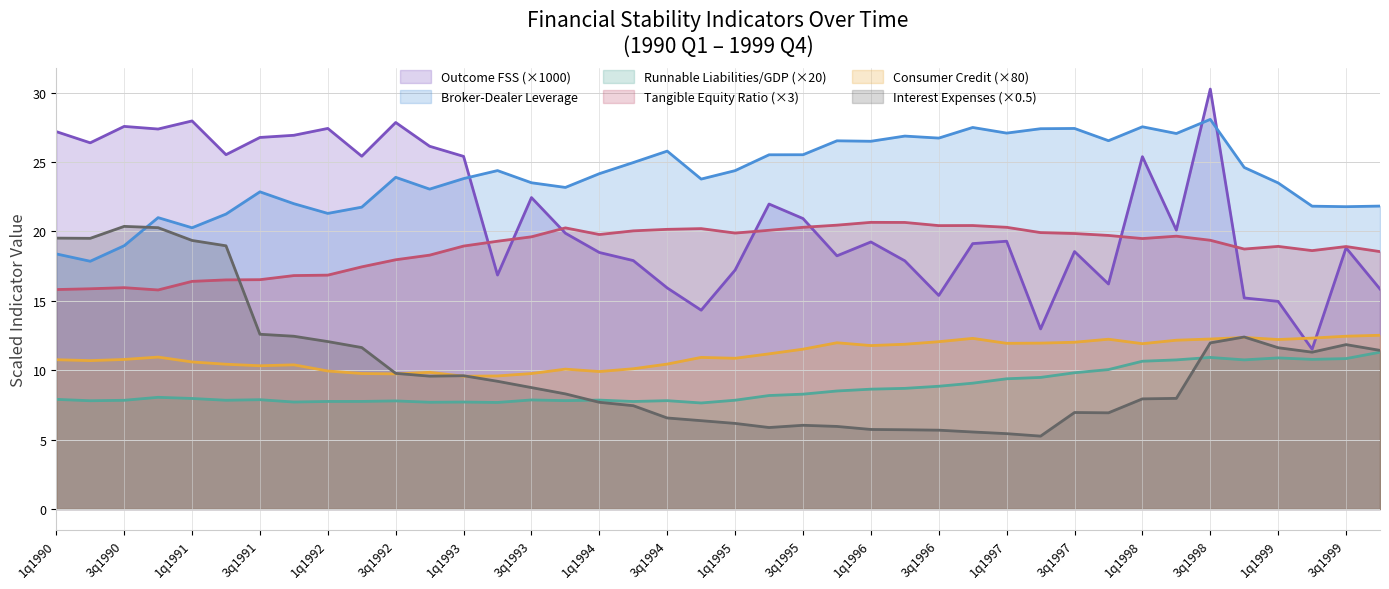

What is the spread (max minus min) of values at 1q1991?

20.0